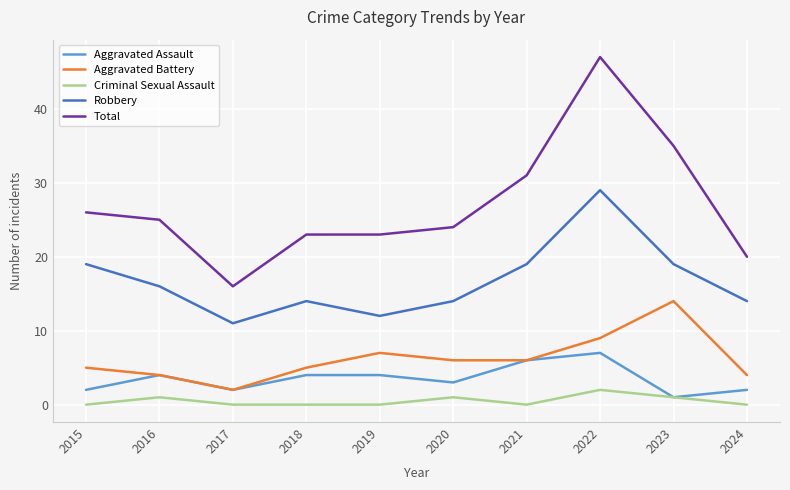

Reading left to right, what are all the values shown in this chart?

Aggravated Assault: 2	4	2	4	4	3	6	7	1	2
Aggravated Battery: 5	4	2	5	7	6	6	9	14	4
Criminal Sexual Assault: 0	1	0	0	0	1	0	2	1	0
Robbery: 19	16	11	14	12	14	19	29	19	14
Total: 26	25	16	23	23	24	31	47	35	20